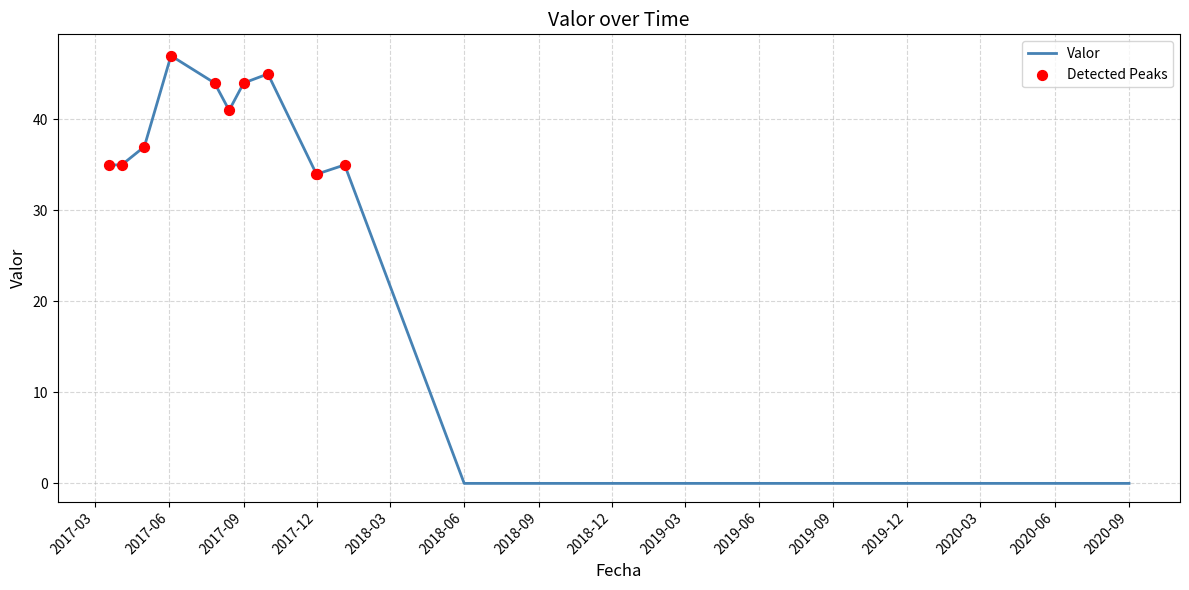

What is the maximum value shown in the chart?

47